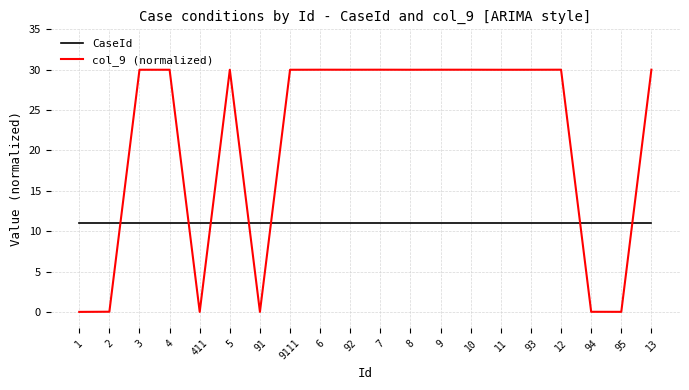

Which series has the largest total across all categories?

col_9 (normalized)